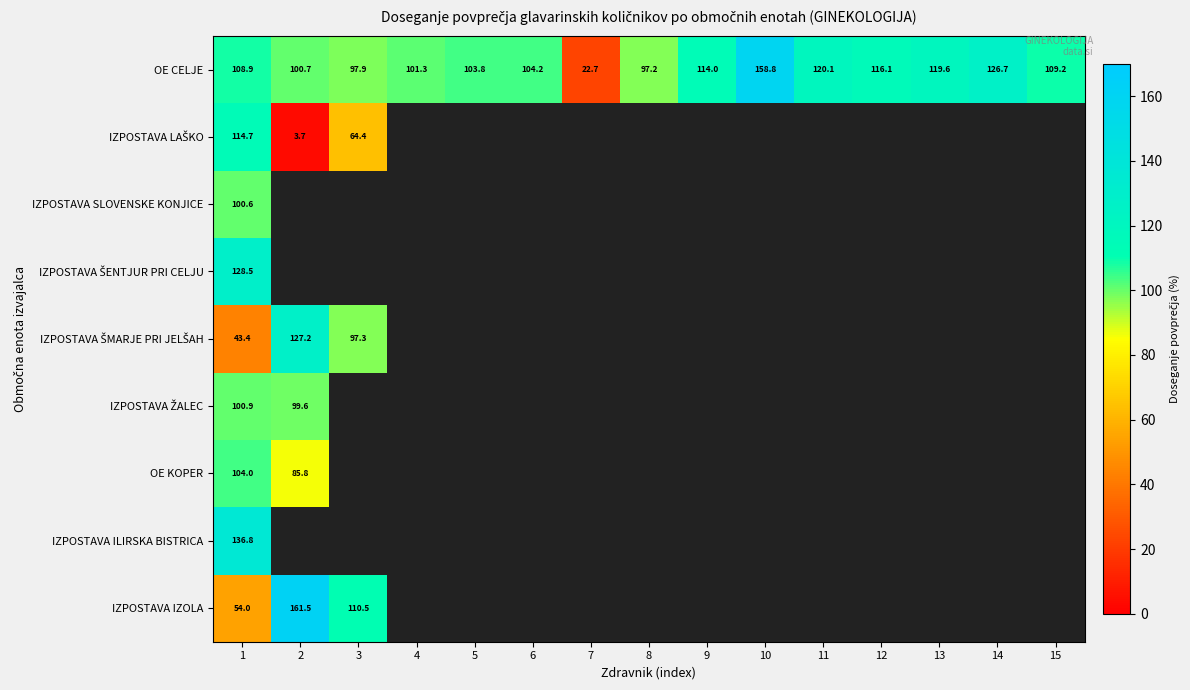

Where is IZPOSTAVA ŠMARJE PRI JELŠAH nearest to the value 85?

3